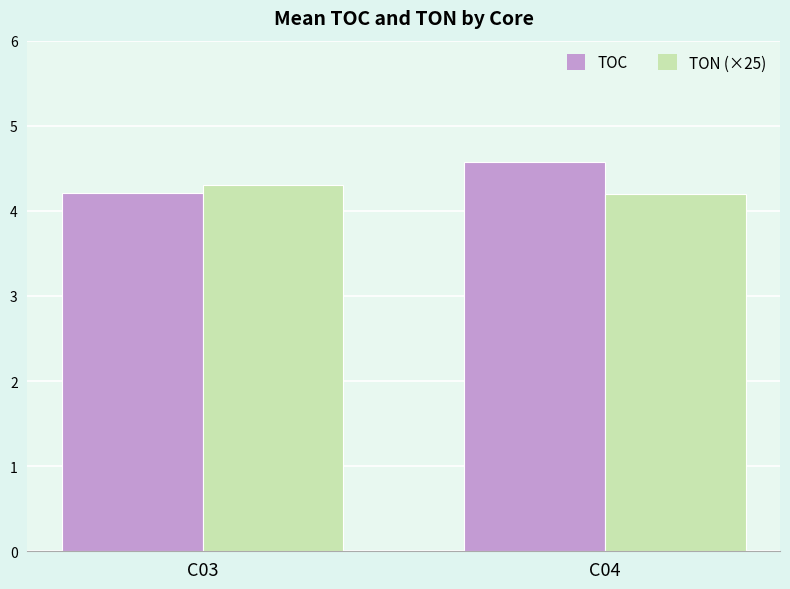

Read the TOC value at C03.

4.2